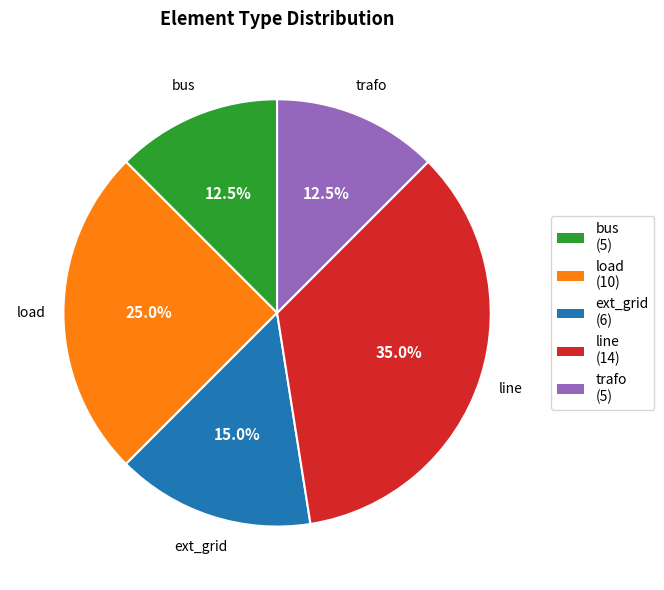

To the nearest percent, what portion does line represent?

35%